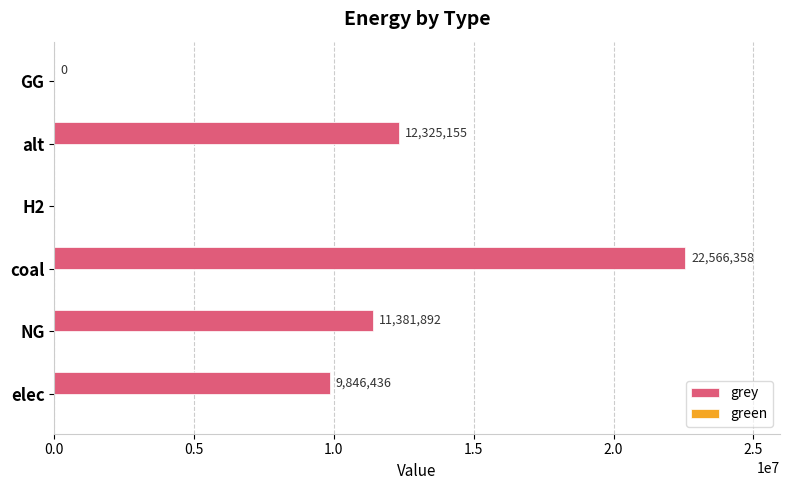

What is the maximum value shown in the chart?

22566358.1